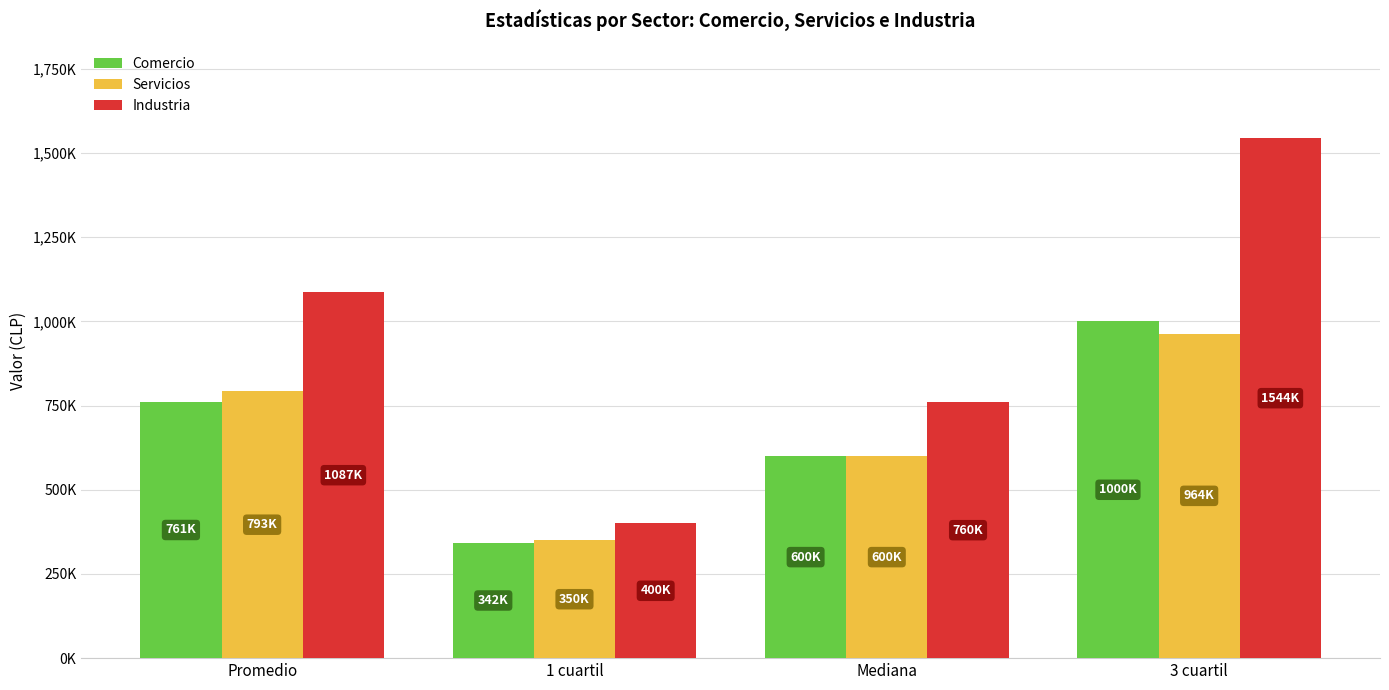

Between Promedio and Mediana, which is larger?

Promedio